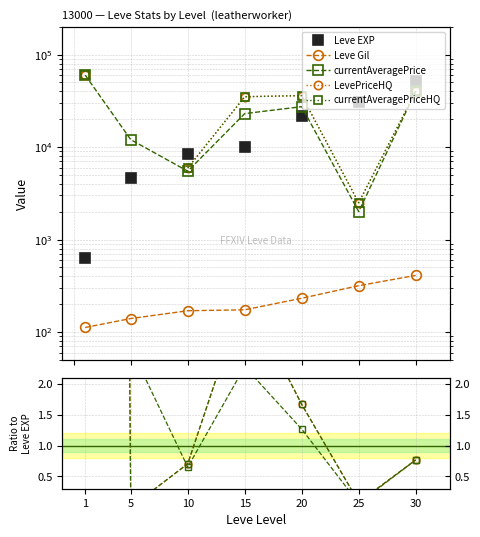

True or false: currentAveragePriceHQ has a value of 0.7 at 10.

True